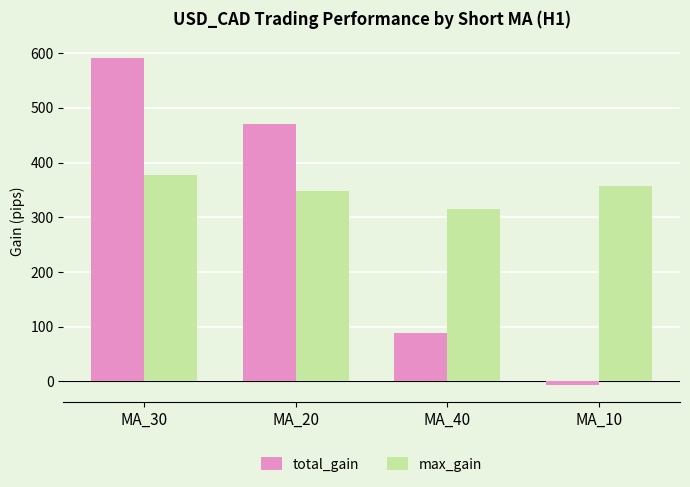

Are the bars horizontal?

No